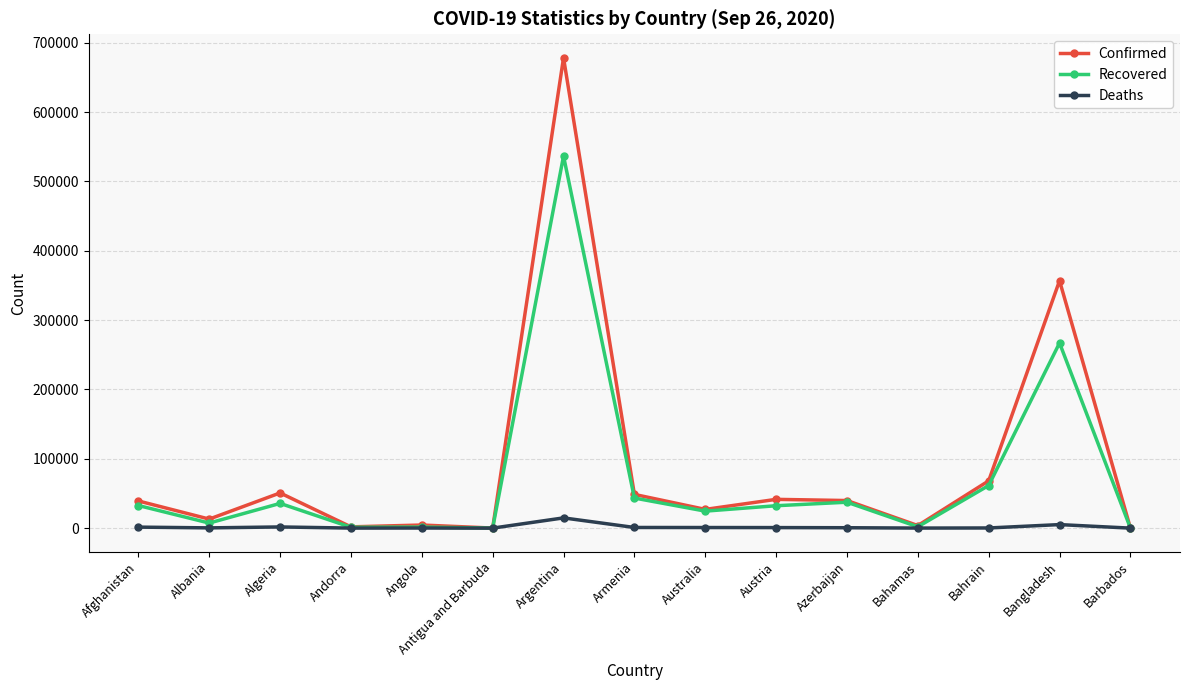

What is the sum of all Confirmed values?

1373448